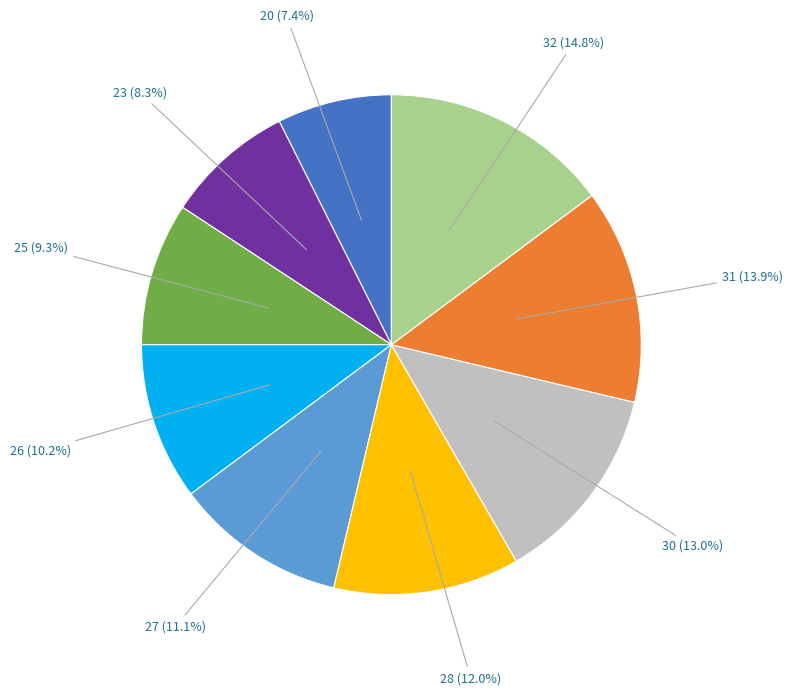

Does any single category account for the majority?

No